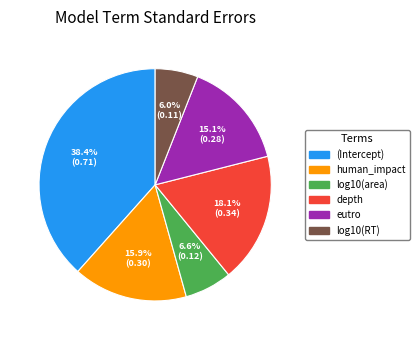

Combined, do (Intercept) and human_impact account for over 50%?

Yes